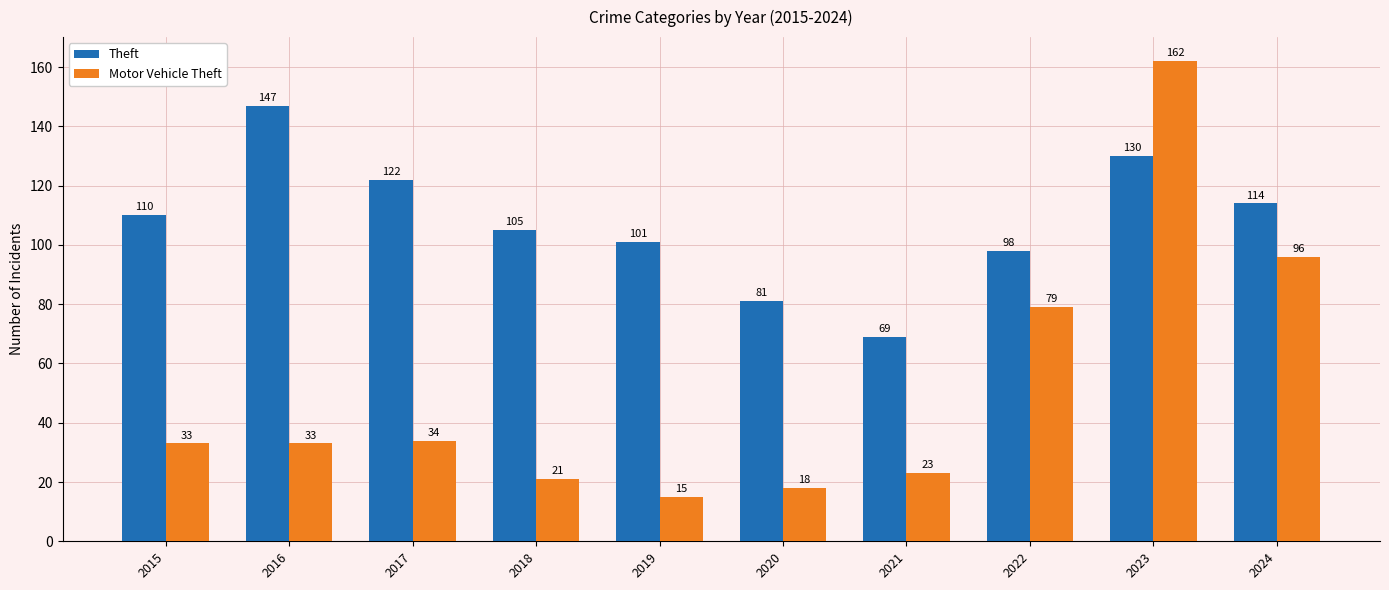

Reading right to left, what are all the values shown in this chart?

Theft: 2024=114	2023=130	2022=98	2021=69	2020=81	2019=101	2018=105	2017=122	2016=147	2015=110
Motor Vehicle Theft: 2024=96	2023=162	2022=79	2021=23	2020=18	2019=15	2018=21	2017=34	2016=33	2015=33